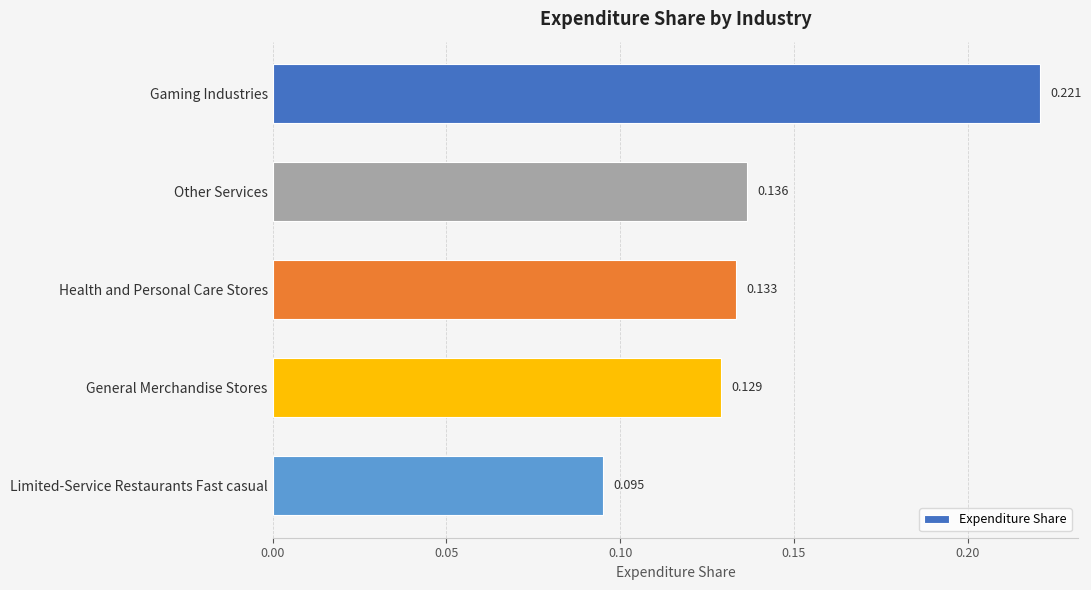

Rank the categories by value from lowest to highest.

Limited-Service Restaurants Fast casual, General Merchandise Stores, Health and Personal Care Stores, Other Services, Gaming Industries